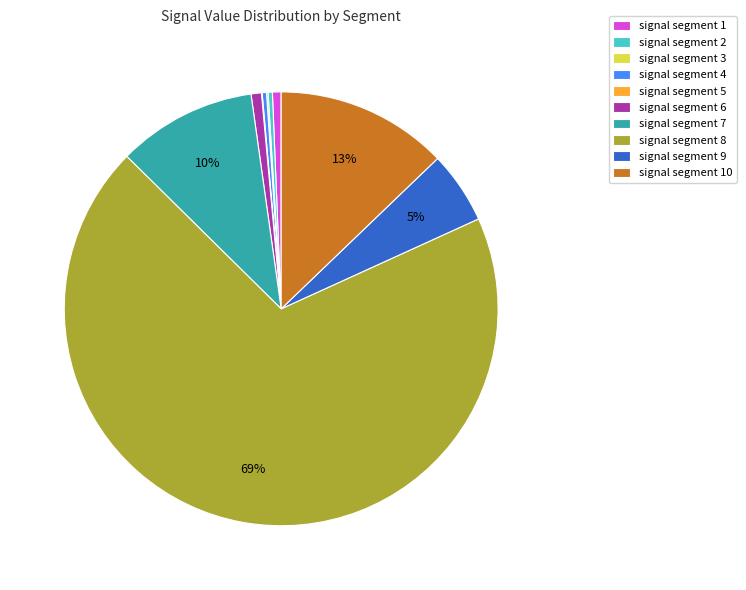

True or false: signal segment 9 accounts for 1% of the total.

False